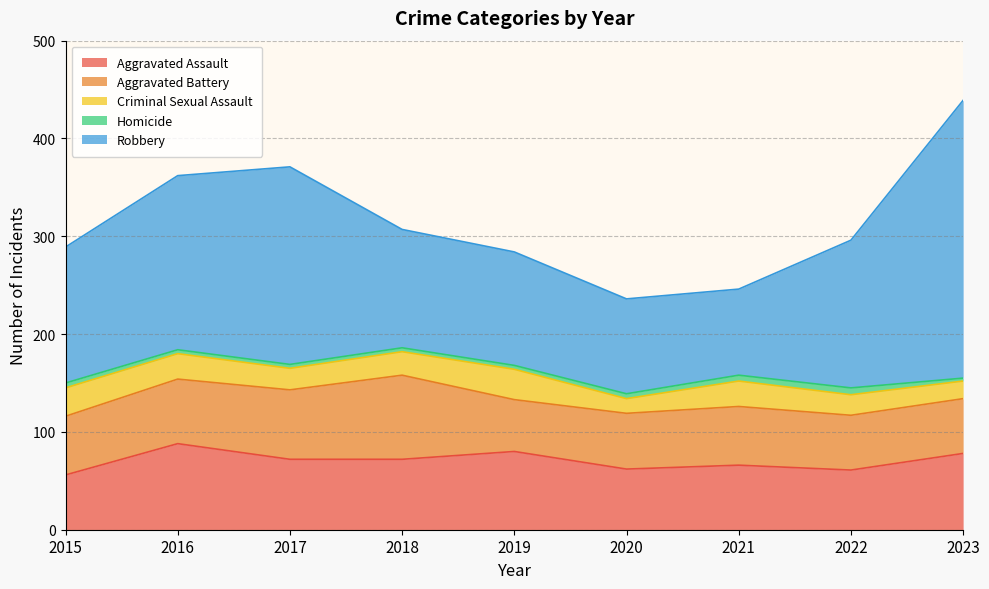

Reading right to left, extract all data points from this chart.

Aggravated Assault: 78	61	66	62	80	72	72	88	56
Aggravated Battery: 56	56	60	57	53	86	71	66	60
Criminal Sexual Assault: 18	21	26	15	31	24	22	26	29
Homicide: 3	7	6	5	4	4	4	4	5
Robbery: 284	151	88	97	116	121	202	178	139